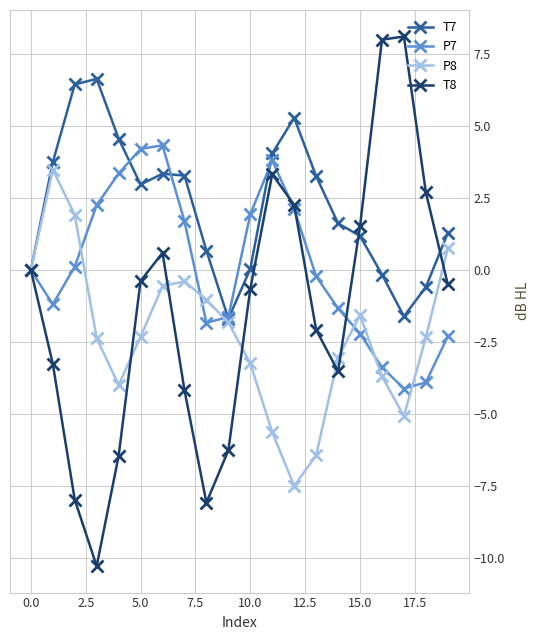

At how many categories does at least one series exceed -2?

20